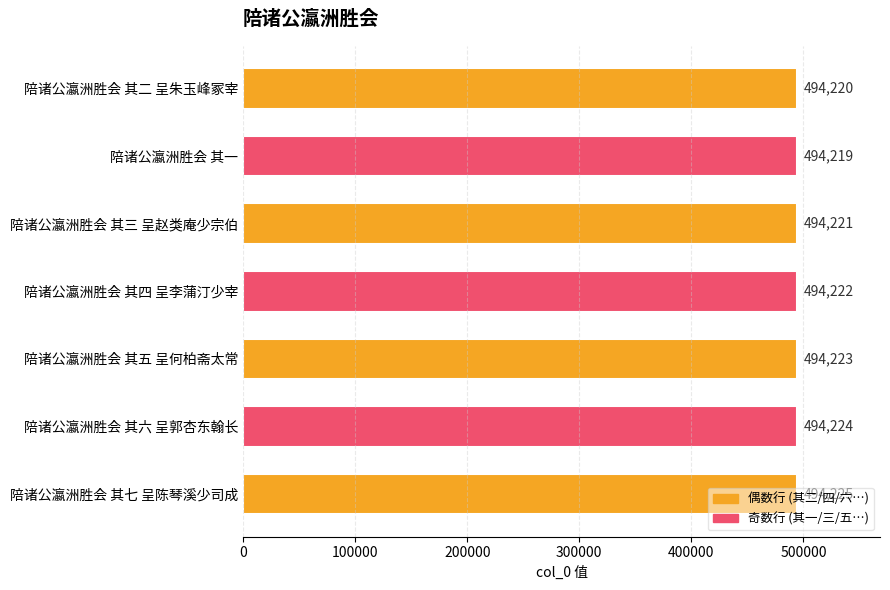

At which category does the chart reach its peak across all series?

陪诸公瀛洲胜会 其七 呈陈琴溪少司成